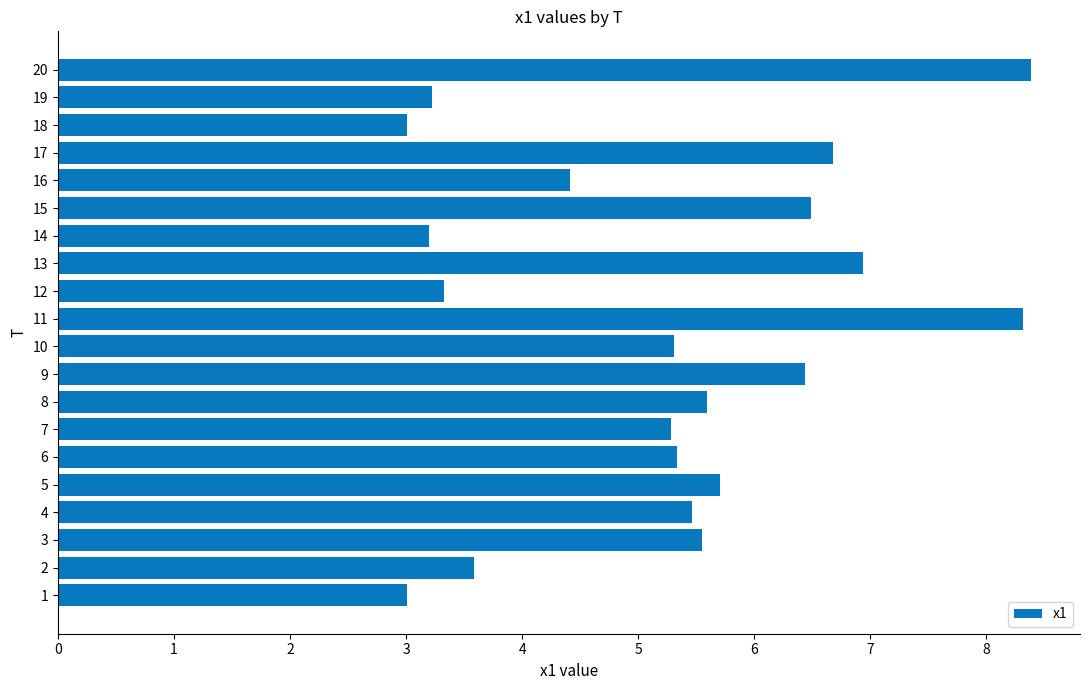

What is the ratio of the value at 14 to the value at 16?

0.7